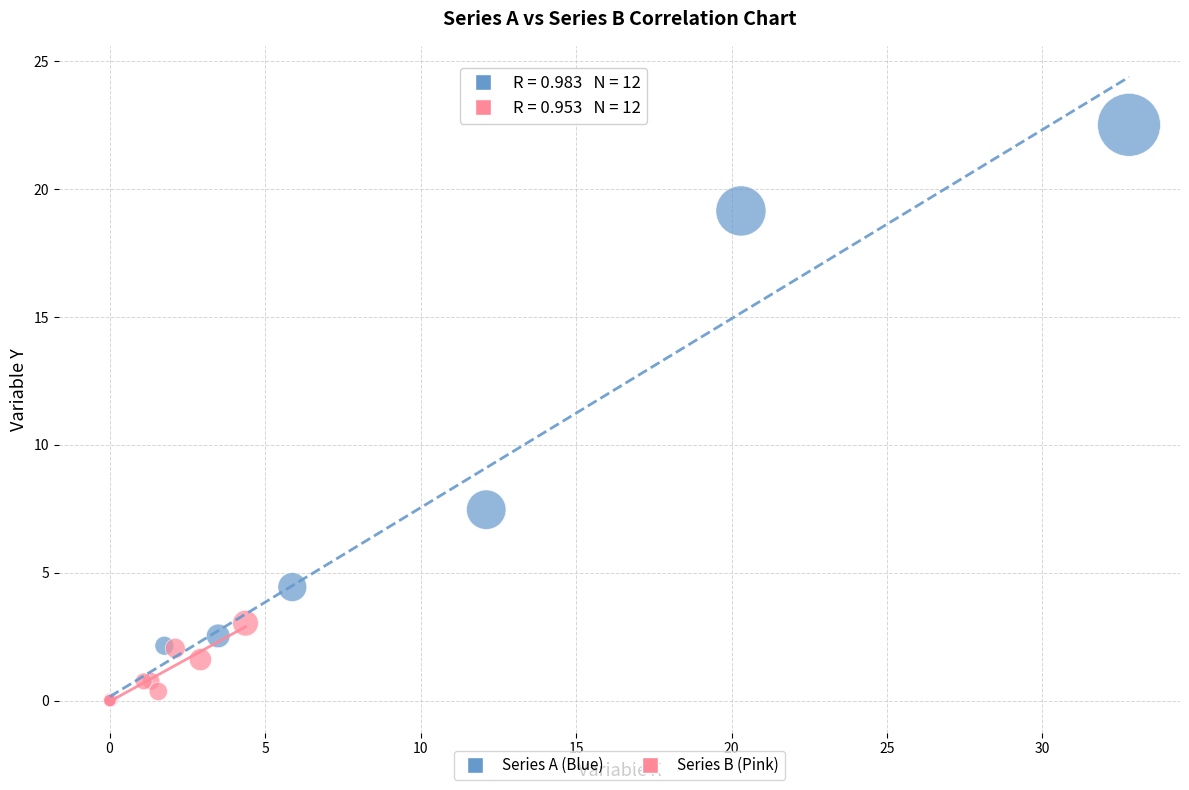

Which series has the largest Y range (max minus min)?

Series A (Blue)